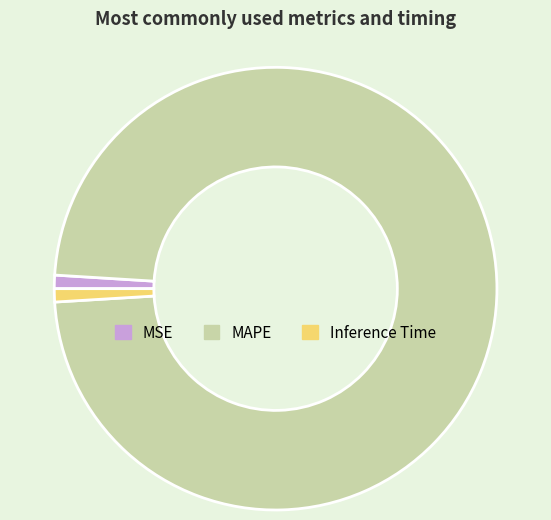

Which category accounts for the majority?

MAPE